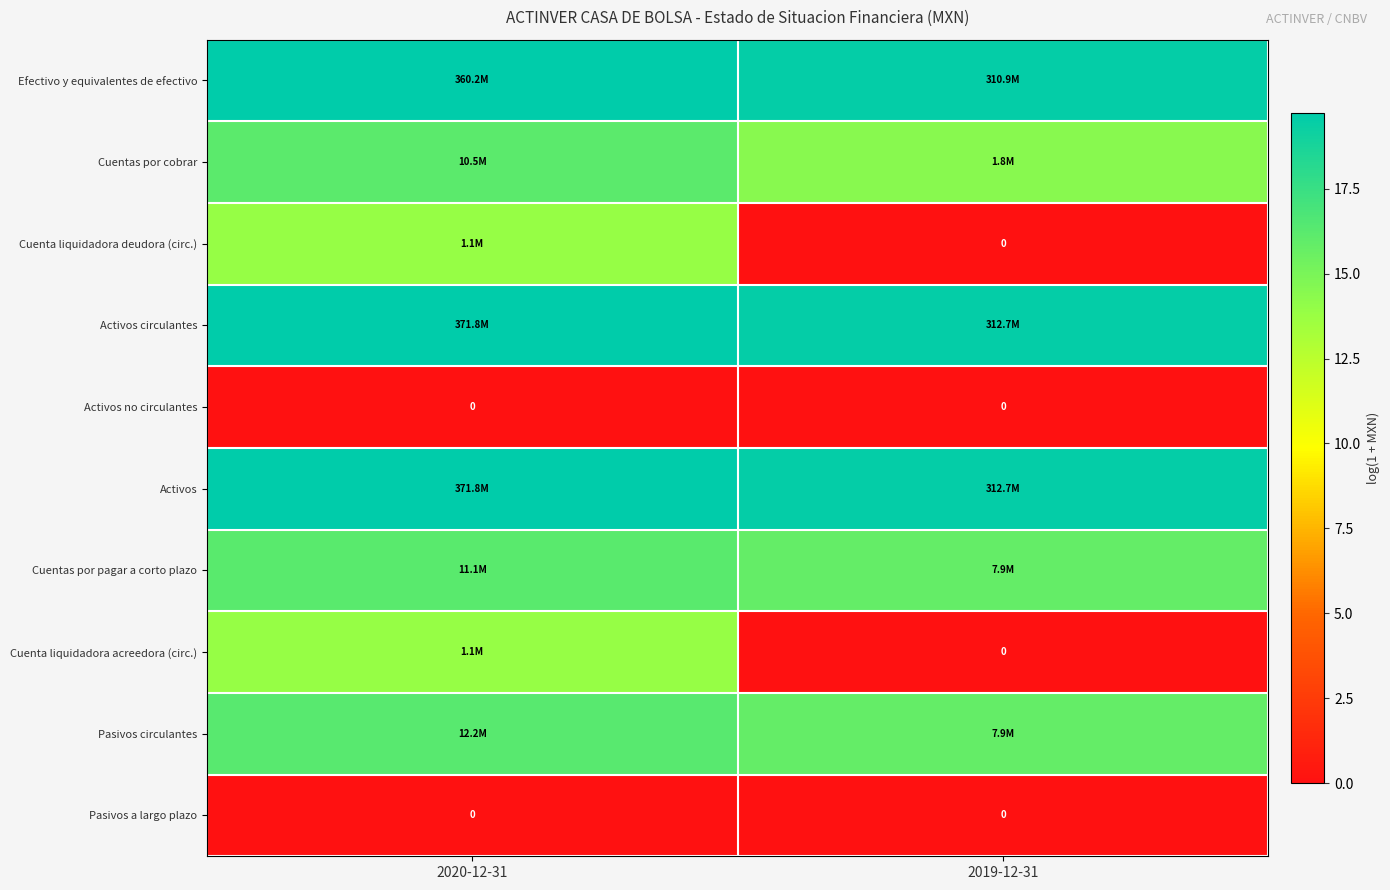

What is the difference between the highest and lowest values at 2019-12-31?

19.6